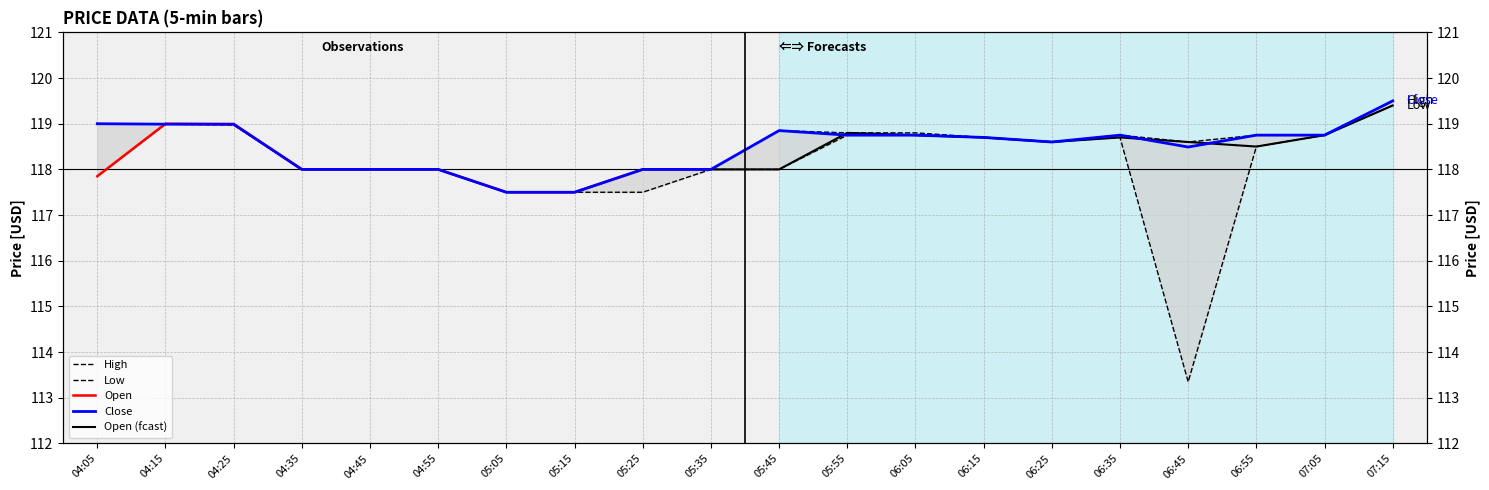

Rank the series at 06:45 from lowest to highest value.

Low, Close, High